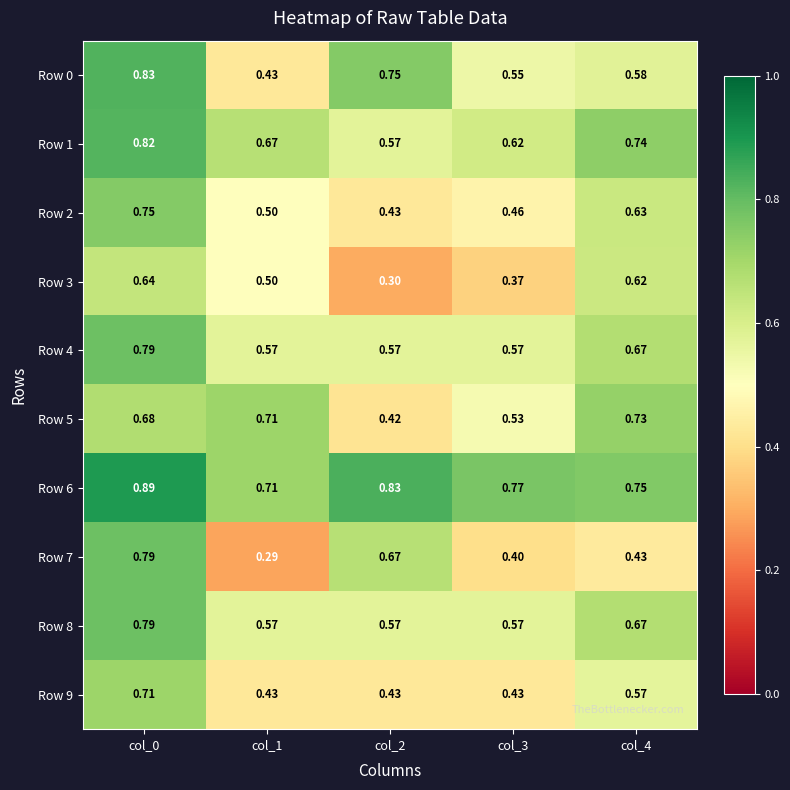

How many data points does each series have?

5